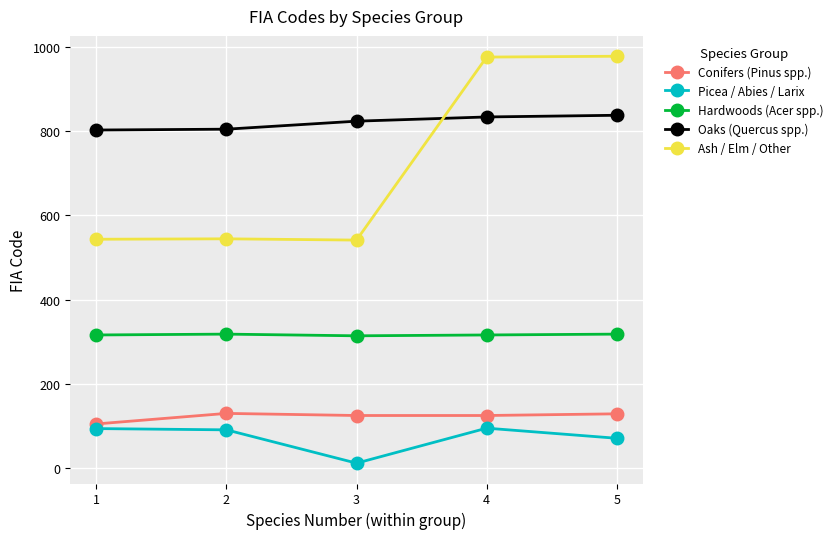

Which series has the largest range (max minus min)?

Ash / Elm / Other